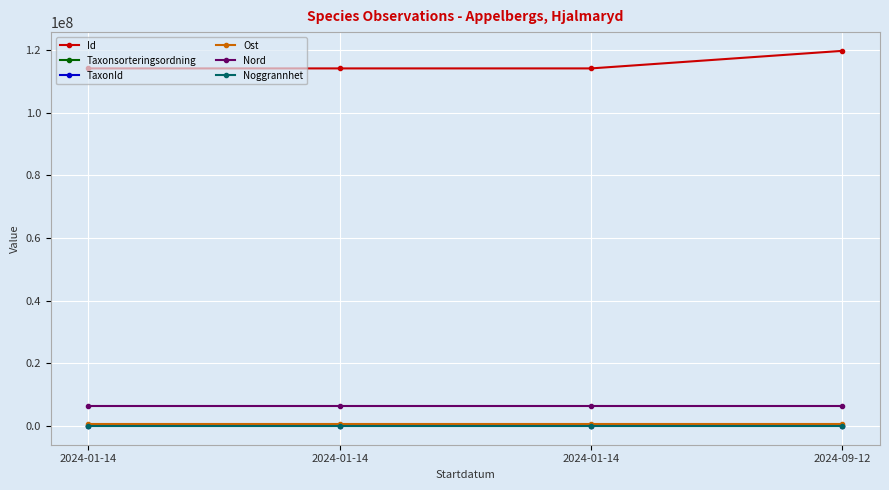

What is the sum of all Id values?

462019634